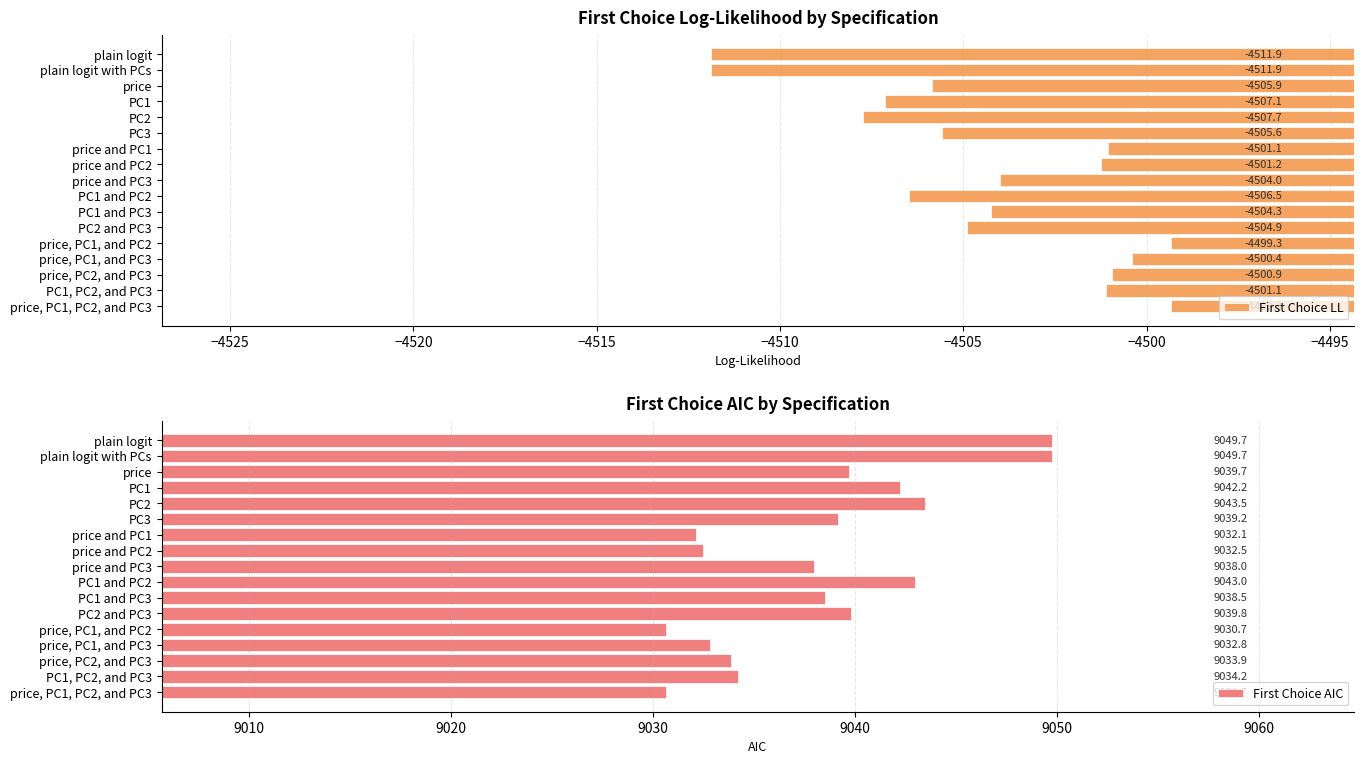

True or false: First Choice AIC has a value of 9030.7 at price, PC1, PC2, and PC3.

True